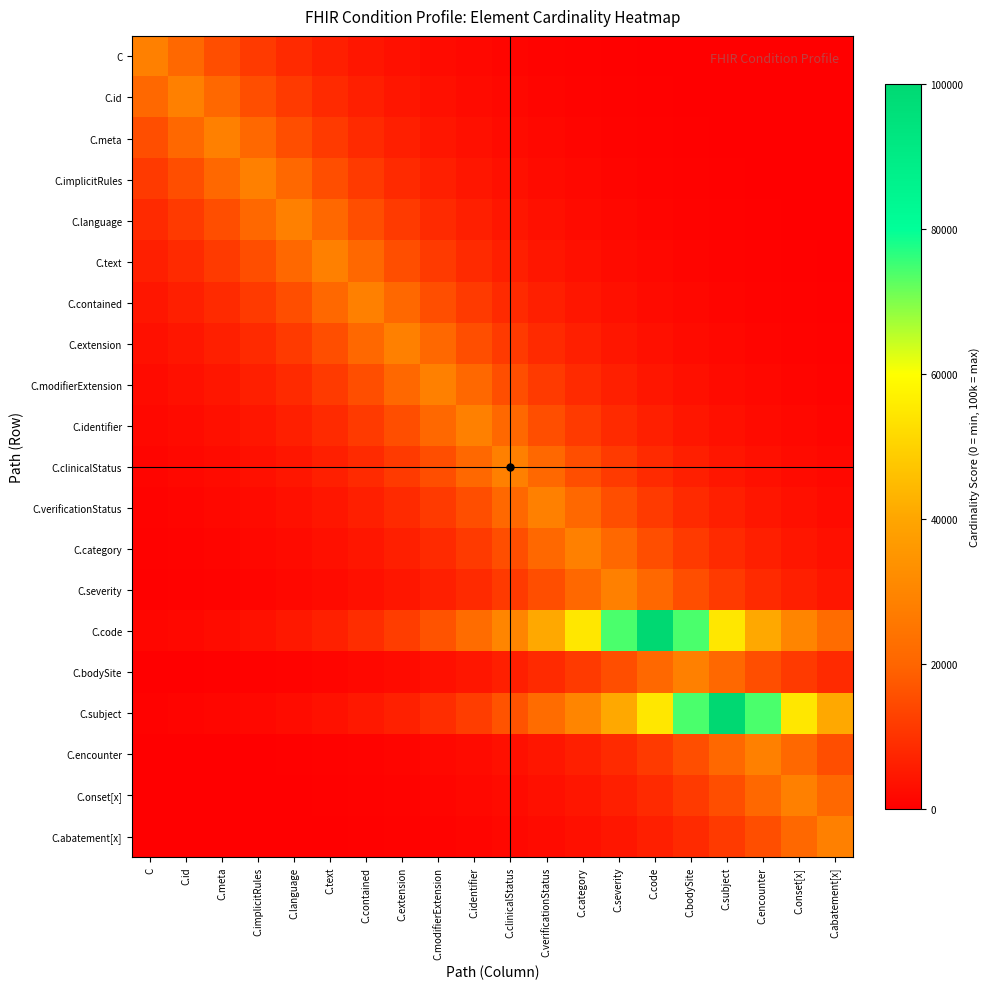

Reading left to right, extract all data points from this chart.

C: C=28503.1	C.id=21090.8	C.meta=15599.6	C.implicitRules=11531.7	C.language=8518.1	C.text=6285.6	C.contained=4631.7	C.extension=3406.4	C.modifierExtension=2498.7	C.identifier=1826.3	C.clinicalStatus=1328.2	C.verificationStatus=959.1	C.category=685.7	C.severity=483.2	C.code=333.2	C.bodySite=222.0	C.subject=139.7	C.encounter=78.7	C.onset[x]=33.5	C.abatement[x]=0.0
C.id: C=21090.8	C.id=28503.1	C.meta=21090.8	C.implicitRules=15599.6	C.language=11531.7	C.text=8518.1	C.contained=6285.6	C.extension=4631.7	C.modifierExtension=3406.4	C.identifier=2498.7	C.clinicalStatus=1826.3	C.verificationStatus=1328.2	C.category=959.1	C.severity=685.7	C.code=483.2	C.bodySite=333.2	C.subject=222.0	C.encounter=139.7	C.onset[x]=78.7	C.abatement[x]=33.5
C.meta: C=15599.6	C.id=21090.8	C.meta=28503.1	C.implicitRules=21090.8	C.language=15599.6	C.text=11531.7	C.contained=8518.1	C.extension=6285.6	C.modifierExtension=4631.7	C.identifier=3406.4	C.clinicalStatus=2498.7	C.verificationStatus=1826.3	C.category=1328.2	C.severity=959.1	C.code=685.7	C.bodySite=483.2	C.subject=333.2	C.encounter=222.0	C.onset[x]=139.7	C.abatement[x]=78.7
C.implicitRules: C=11531.7	C.id=15599.6	C.meta=21090.8	C.implicitRules=28503.1	C.language=21090.8	C.text=15599.6	C.contained=11531.7	C.extension=8518.1	C.modifierExtension=6285.6	C.identifier=4631.7	C.clinicalStatus=3406.4	C.verificationStatus=2498.7	C.category=1826.3	C.severity=1328.2	C.code=959.1	C.bodySite=685.7	C.subject=483.2	C.encounter=333.2	C.onset[x]=222.0	C.abatement[x]=139.7
C.language: C=8518.1	C.id=11531.7	C.meta=15599.6	C.implicitRules=21090.8	C.language=28503.1	C.text=21090.8	C.contained=15599.6	C.extension=11531.7	C.modifierExtension=8518.1	C.identifier=6285.6	C.clinicalStatus=4631.7	C.verificationStatus=3406.4	C.category=2498.7	C.severity=1826.3	C.code=1328.2	C.bodySite=959.1	C.subject=685.7	C.encounter=483.2	C.onset[x]=333.2	C.abatement[x]=222.0
C.text: C=6285.6	C.id=8518.1	C.meta=11531.7	C.implicitRules=15599.6	C.language=21090.8	C.text=28503.1	C.contained=21090.8	C.extension=15599.6	C.modifierExtension=11531.7	C.identifier=8518.1	C.clinicalStatus=6285.6	C.verificationStatus=4631.7	C.category=3406.4	C.severity=2498.7	C.code=1826.3	C.bodySite=1328.2	C.subject=959.1	C.encounter=685.7	C.onset[x]=483.2	C.abatement[x]=333.2
C.contained: C=4631.7	C.id=6285.6	C.meta=8518.1	C.implicitRules=11531.7	C.language=15599.6	C.text=21090.8	C.contained=28503.1	C.extension=21090.8	C.modifierExtension=15599.6	C.identifier=11531.7	C.clinicalStatus=8518.1	C.verificationStatus=6285.6	C.category=4631.7	C.severity=3406.4	C.code=2498.7	C.bodySite=1826.3	C.subject=1328.2	C.encounter=959.1	C.onset[x]=685.7	C.abatement[x]=483.2
C.extension: C=3406.4	C.id=4631.7	C.meta=6285.6	C.implicitRules=8518.1	C.language=11531.7	C.text=15599.6	C.contained=21090.8	C.extension=28503.1	C.modifierExtension=21090.8	C.identifier=15599.6	C.clinicalStatus=11531.7	C.verificationStatus=8518.1	C.category=6285.6	C.severity=4631.7	C.code=3406.4	C.bodySite=2498.7	C.subject=1826.3	C.encounter=1328.2	C.onset[x]=959.1	C.abatement[x]=685.7
C.modifierExtension: C=2498.7	C.id=3406.4	C.meta=4631.7	C.implicitRules=6285.6	C.language=8518.1	C.text=11531.7	C.contained=15599.6	C.extension=21090.8	C.modifierExtension=28503.1	C.identifier=21090.8	C.clinicalStatus=15599.6	C.verificationStatus=11531.7	C.category=8518.1	C.severity=6285.6	C.code=4631.7	C.bodySite=3406.4	C.subject=2498.7	C.encounter=1826.3	C.onset[x]=1328.2	C.abatement[x]=959.1
C.identifier: C=1826.3	C.id=2498.7	C.meta=3406.4	C.implicitRules=4631.7	C.language=6285.6	C.text=8518.1	C.contained=11531.7	C.extension=15599.6	C.modifierExtension=21090.8	C.identifier=28503.1	C.clinicalStatus=21090.8	C.verificationStatus=15599.6	C.category=11531.7	C.severity=8518.1	C.code=6285.6	C.bodySite=4631.7	C.subject=3406.4	C.encounter=2498.7	C.onset[x]=1826.3	C.abatement[x]=1328.2
C.clinicalStatus: C=1328.2	C.id=1826.3	C.meta=2498.7	C.implicitRules=3406.4	C.language=4631.7	C.text=6285.6	C.contained=8518.1	C.extension=11531.7	C.modifierExtension=15599.6	C.identifier=21090.8	C.clinicalStatus=28503.1	C.verificationStatus=21090.8	C.category=15599.6	C.severity=11531.7	C.code=8518.1	C.bodySite=6285.6	C.subject=4631.7	C.encounter=3406.4	C.onset[x]=2498.7	C.abatement[x]=1826.3
C.verificationStatus: C=959.1	C.id=1328.2	C.meta=1826.3	C.implicitRules=2498.7	C.language=3406.4	C.text=4631.7	C.contained=6285.6	C.extension=8518.1	C.modifierExtension=11531.7	C.identifier=15599.6	C.clinicalStatus=21090.8	C.verificationStatus=28503.1	C.category=21090.8	C.severity=15599.6	C.code=11531.7	C.bodySite=8518.1	C.subject=6285.6	C.encounter=4631.7	C.onset[x]=3406.4	C.abatement[x]=2498.7
C.category: C=685.7	C.id=959.1	C.meta=1328.2	C.implicitRules=1826.3	C.language=2498.7	C.text=3406.4	C.contained=4631.7	C.extension=6285.6	C.modifierExtension=8518.1	C.identifier=11531.7	C.clinicalStatus=15599.6	C.verificationStatus=21090.8	C.category=28503.1	C.severity=21090.8	C.code=15599.6	C.bodySite=11531.7	C.subject=8518.1	C.encounter=6285.6	C.onset[x]=4631.7	C.abatement[x]=3406.4
C.severity: C=483.2	C.id=685.7	C.meta=959.1	C.implicitRules=1328.2	C.language=1826.3	C.text=2498.7	C.contained=3406.4	C.extension=4631.7	C.modifierExtension=6285.6	C.identifier=8518.1	C.clinicalStatus=11531.7	C.verificationStatus=15599.6	C.category=21090.8	C.severity=28503.1	C.code=21090.8	C.bodySite=15599.6	C.subject=11531.7	C.encounter=8518.1	C.onset[x]=6285.6	C.abatement[x]=4631.7
C.code: C=1405.3	C.id=1930.4	C.meta=2639.3	C.implicitRules=3596.2	C.language=4887.8	C.text=6631.3	C.contained=8984.8	C.extension=12161.7	C.modifierExtension=16450.0	C.identifier=22238.7	C.clinicalStatus=30052.6	C.verificationStatus=40600.2	C.category=54838.0	C.severity=74057.0	C.code=100000.0	C.bodySite=74057.0	C.subject=54838.0	C.encounter=40600.2	C.onset[x]=30052.6	C.abatement[x]=22238.7
C.bodySite: C=222.0	C.id=333.2	C.meta=483.2	C.implicitRules=685.7	C.language=959.1	C.text=1328.2	C.contained=1826.3	C.extension=2498.7	C.modifierExtension=3406.4	C.identifier=4631.7	C.clinicalStatus=6285.6	C.verificationStatus=8518.1	C.category=11531.7	C.severity=15599.6	C.code=21090.8	C.bodySite=28503.1	C.subject=21090.8	C.encounter=15599.6	C.onset[x]=11531.7	C.abatement[x]=8518.1
C.subject: C=728.1	C.id=1016.3	C.meta=1405.3	C.implicitRules=1930.4	C.language=2639.3	C.text=3596.2	C.contained=4887.8	C.extension=6631.3	C.modifierExtension=8984.8	C.identifier=12161.7	C.clinicalStatus=16450.0	C.verificationStatus=22238.7	C.category=30052.6	C.severity=40600.2	C.code=54838.0	C.bodySite=74057.0	C.subject=100000.0	C.encounter=74057.0	C.onset[x]=54838.0	C.abatement[x]=40600.2
C.encounter: C=78.7	C.id=139.7	C.meta=222.0	C.implicitRules=333.2	C.language=483.2	C.text=685.7	C.contained=959.1	C.extension=1328.2	C.modifierExtension=1826.3	C.identifier=2498.7	C.clinicalStatus=3406.4	C.verificationStatus=4631.7	C.category=6285.6	C.severity=8518.1	C.code=11531.7	C.bodySite=15599.6	C.subject=21090.8	C.encounter=28503.1	C.onset[x]=21090.8	C.abatement[x]=15599.6
C.onset[x]: C=33.5	C.id=78.7	C.meta=139.7	C.implicitRules=222.0	C.language=333.2	C.text=483.2	C.contained=685.7	C.extension=959.1	C.modifierExtension=1328.2	C.identifier=1826.3	C.clinicalStatus=2498.7	C.verificationStatus=3406.4	C.category=4631.7	C.severity=6285.6	C.code=8518.1	C.bodySite=11531.7	C.subject=15599.6	C.encounter=21090.8	C.onset[x]=28503.1	C.abatement[x]=21090.8
C.abatement[x]: C=0.0	C.id=33.5	C.meta=78.7	C.implicitRules=139.7	C.language=222.0	C.text=333.2	C.contained=483.2	C.extension=685.7	C.modifierExtension=959.1	C.identifier=1328.2	C.clinicalStatus=1826.3	C.verificationStatus=2498.7	C.category=3406.4	C.severity=4631.7	C.code=6285.6	C.bodySite=8518.1	C.subject=11531.7	C.encounter=15599.6	C.onset[x]=21090.8	C.abatement[x]=28503.1